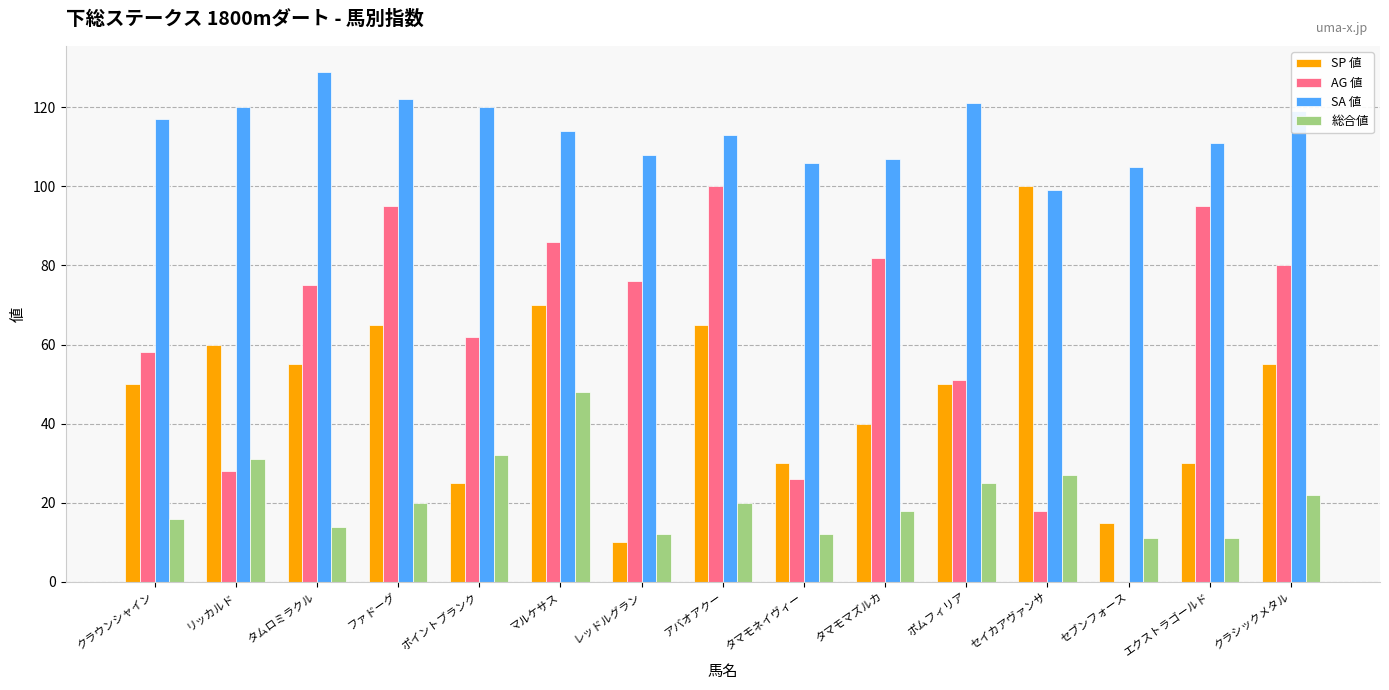

True or false: AG 値 has a value of 119 at クラシックメタル.

False